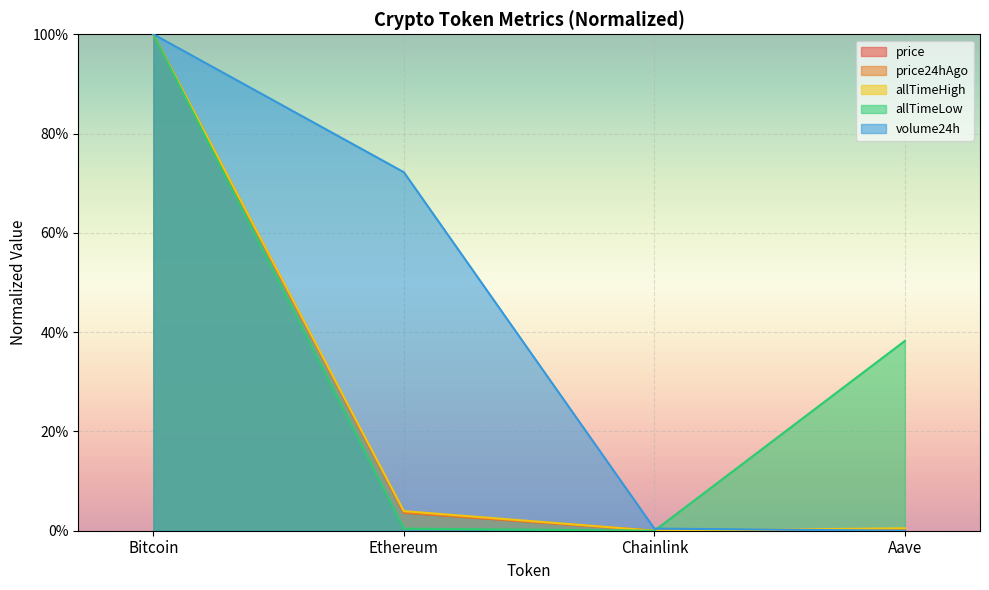

What is the average value of the price series?

26.0